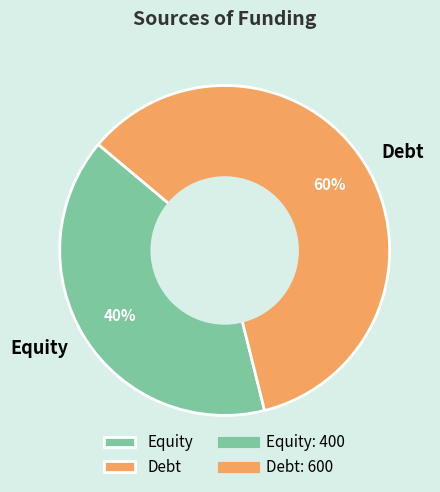

To the nearest percent, what portion does Equity represent?

40%